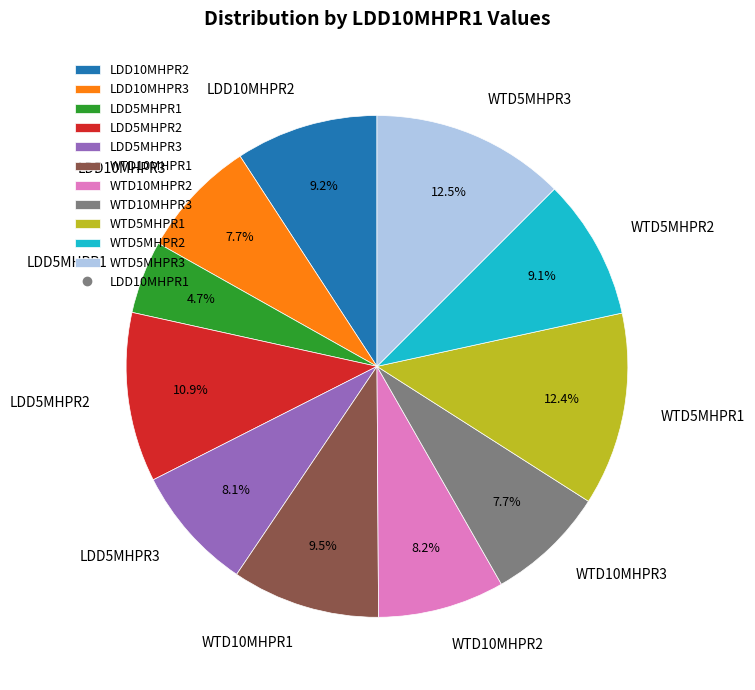

How many slices are in this pie chart?

11